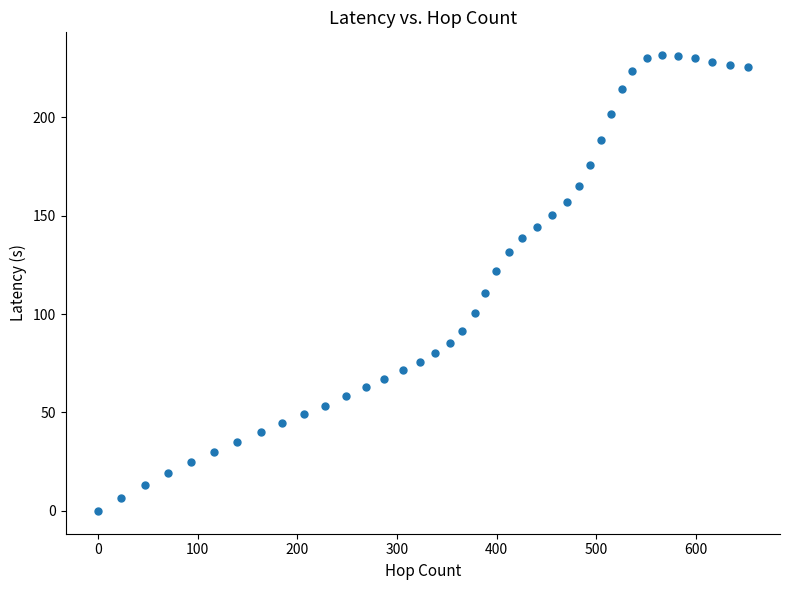

What Y value in the scatter plot is closest to 115?

110.8